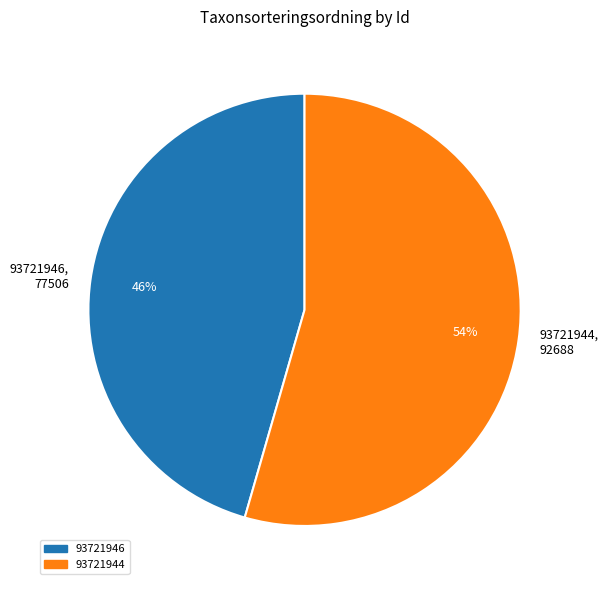

Which category accounts for the majority?

93721944